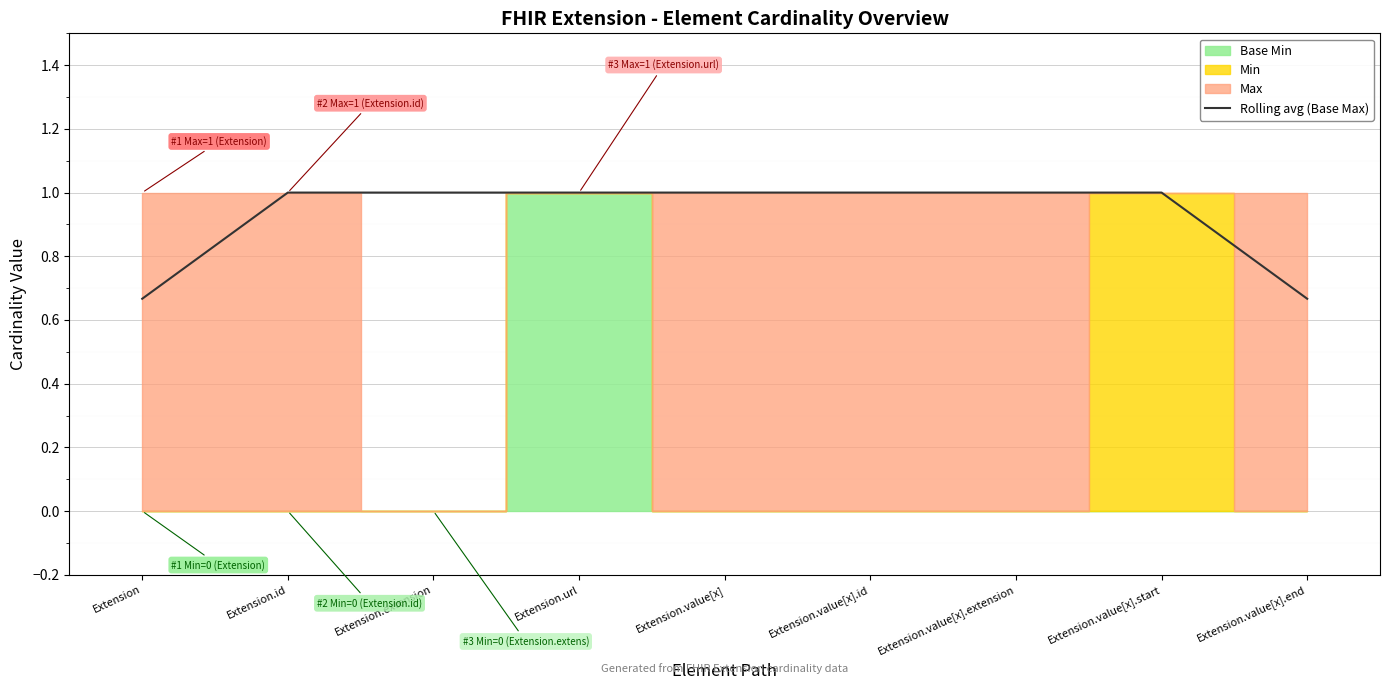

What is the approximate value at Extension.value[x]?

1.0